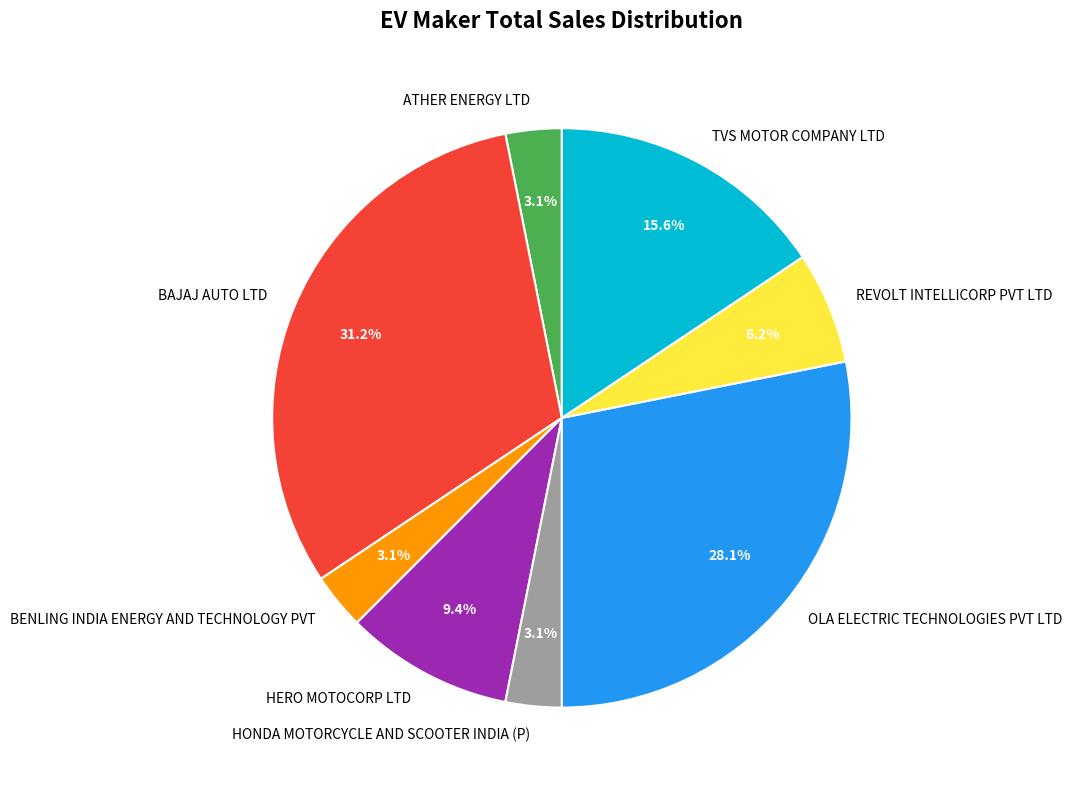

True or false: REVOLT INTELLICORP PVT LTD accounts for 6% of the total.

True